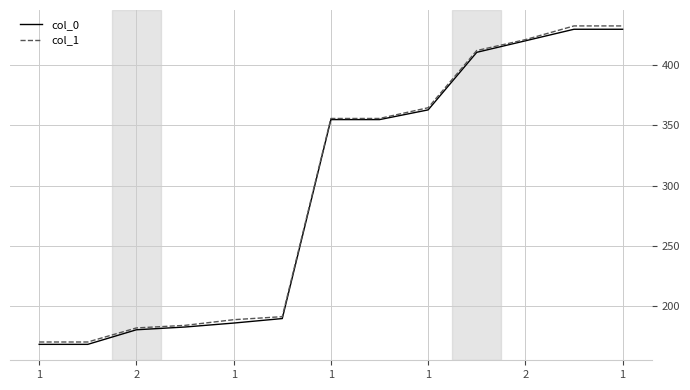

List the series in order of their peak value, lowest first.

col_0, col_1